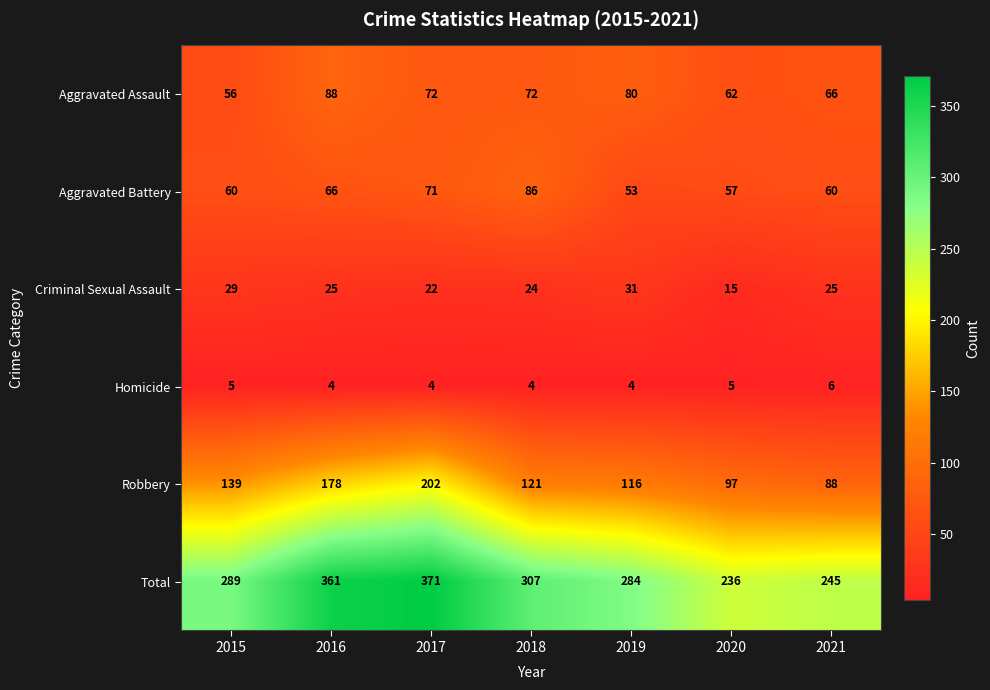

What is the smallest value displayed?

4